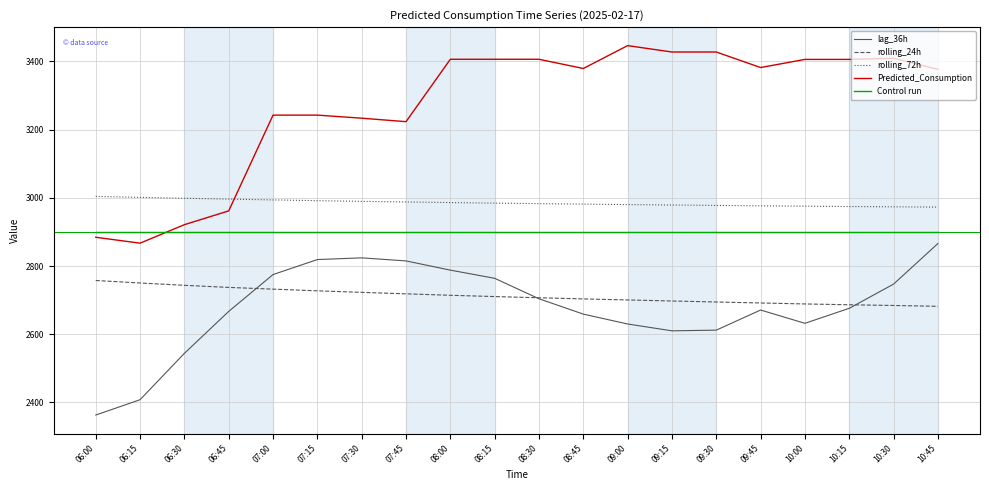

What is the approximate value of rolling_72h at 10:00?

2975.5